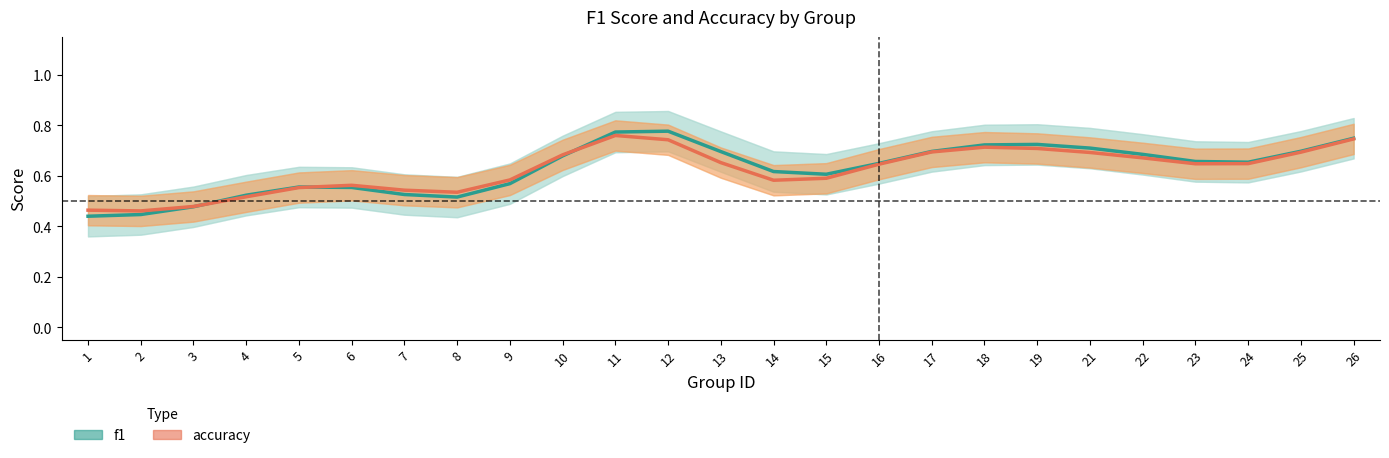

Reading right to left, list all the values displayed in this chart.

f1: 26=0.7	25=0.7	24=0.7	23=0.7	22=0.7	21=0.7	19=0.7	18=0.7	17=0.7	16=0.6	15=0.6	14=0.6	13=0.7	12=0.8	11=0.8	10=0.7	9=0.6	8=0.5	7=0.5	6=0.6	5=0.6	4=0.5	3=0.5	2=0.4	1=0.4
accuracy: 26=0.7	25=0.7	24=0.6	23=0.6	22=0.7	21=0.7	19=0.7	18=0.7	17=0.7	16=0.6	15=0.6	14=0.6	13=0.7	12=0.7	11=0.8	10=0.7	9=0.6	8=0.5	7=0.5	6=0.6	5=0.6	4=0.5	3=0.5	2=0.5	1=0.5